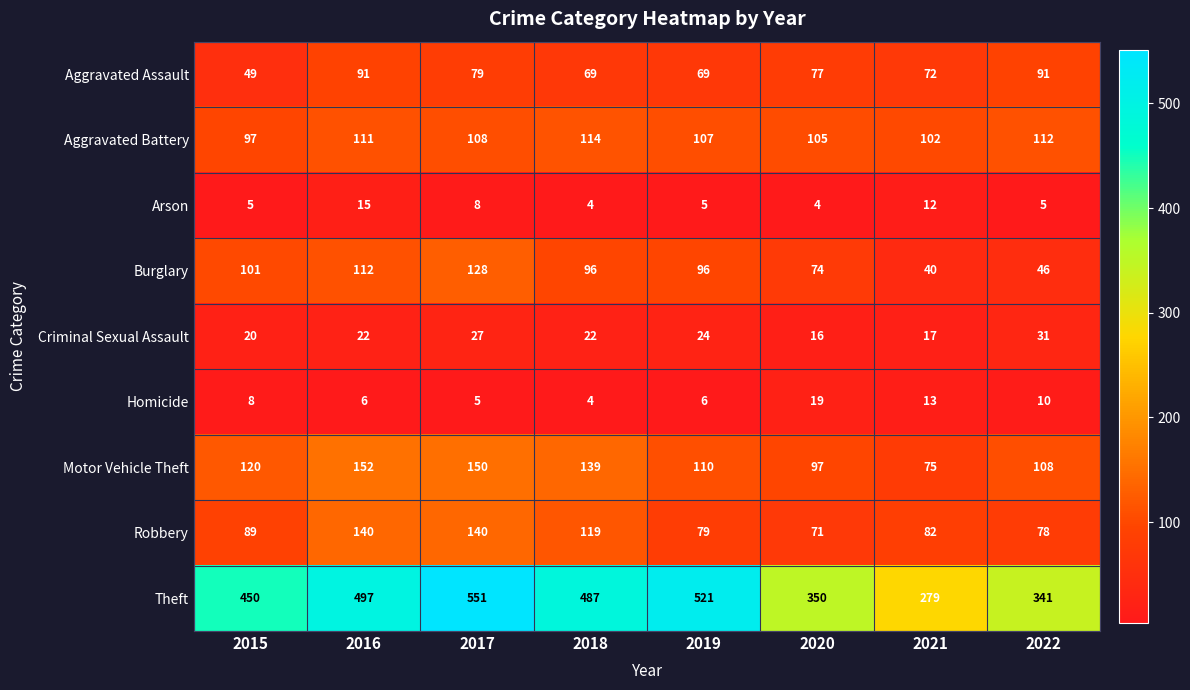

Rank the series at 2020 from highest to lowest value.

Theft, Aggravated Battery, Motor Vehicle Theft, Aggravated Assault, Burglary, Robbery, Homicide, Criminal Sexual Assault, Arson